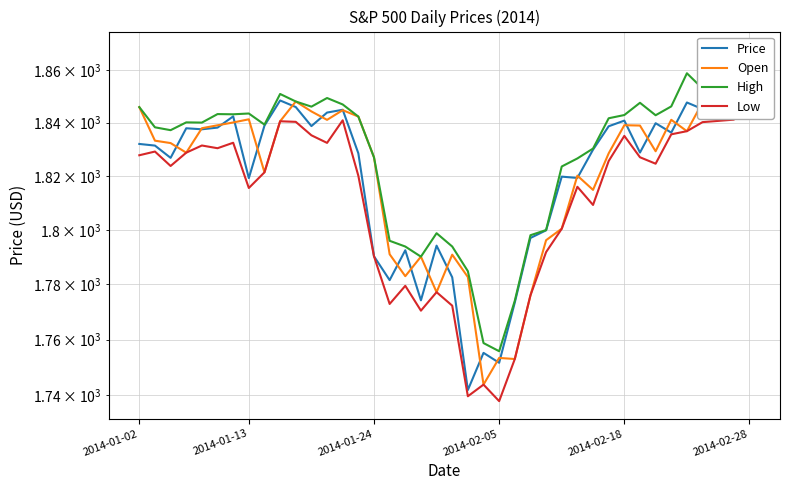

The Price series shows 1826.8 at 2014-01-24. True or false?

True